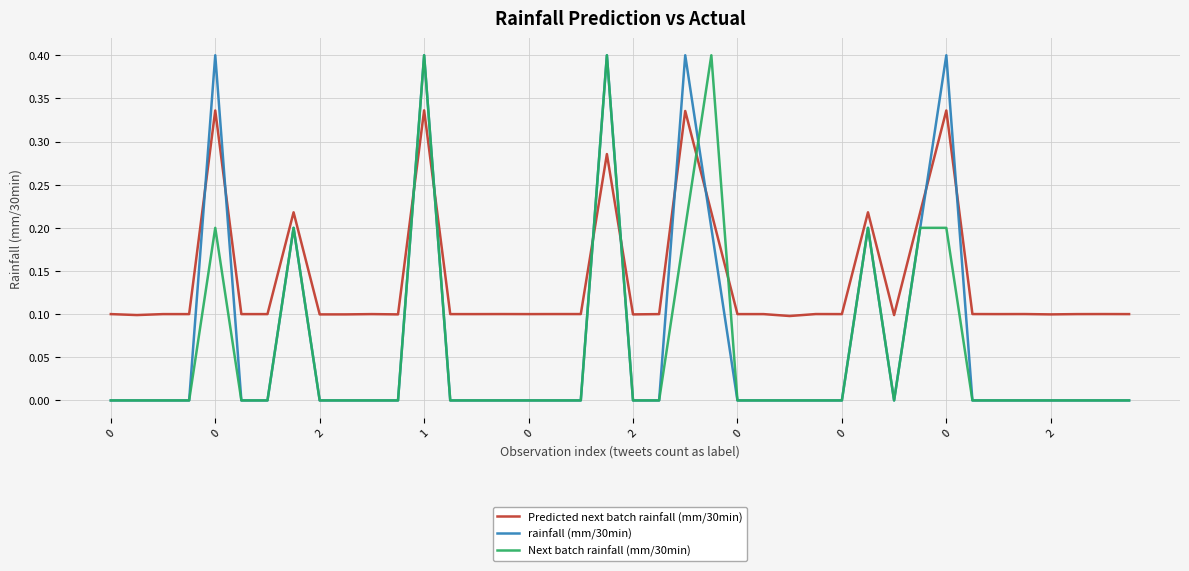

How many lines are shown in the chart?

3